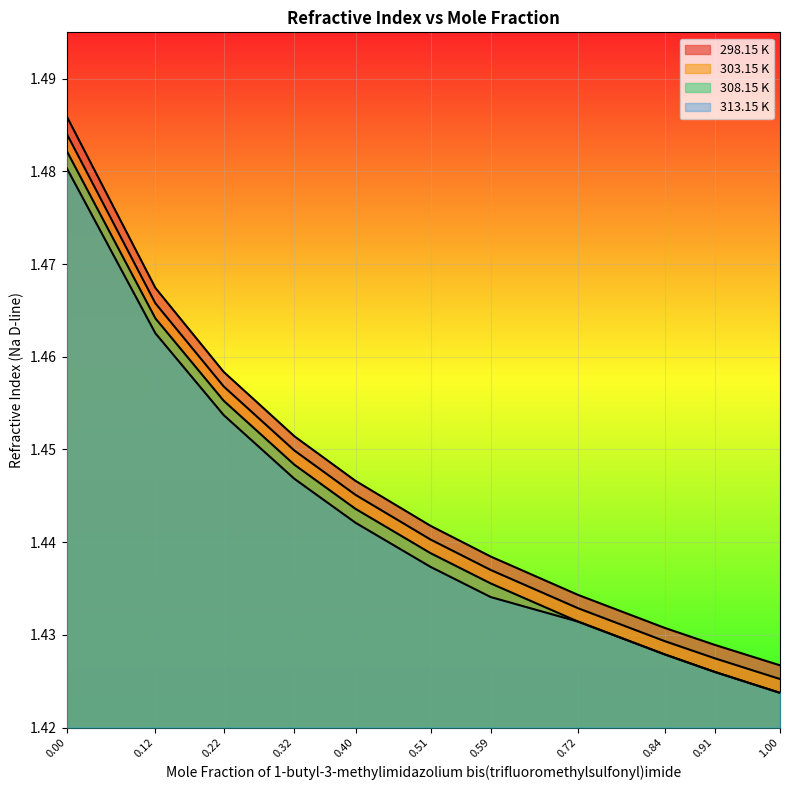

What is the value of the 298.15 K point at the 7th from the left?

1.4